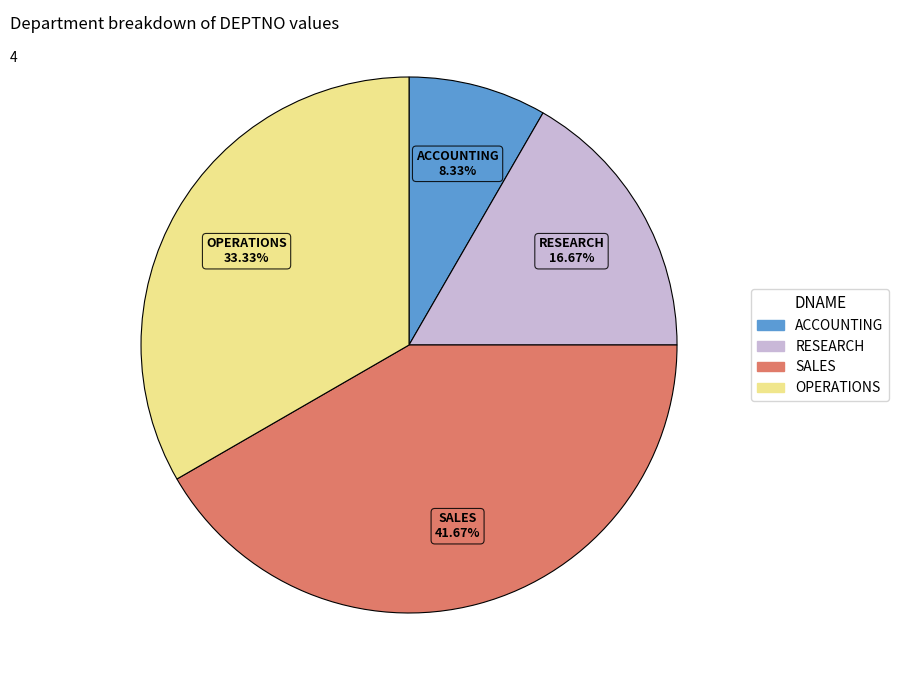

Approximately how many times larger is the value at SALES compared to RESEARCH?

2.5